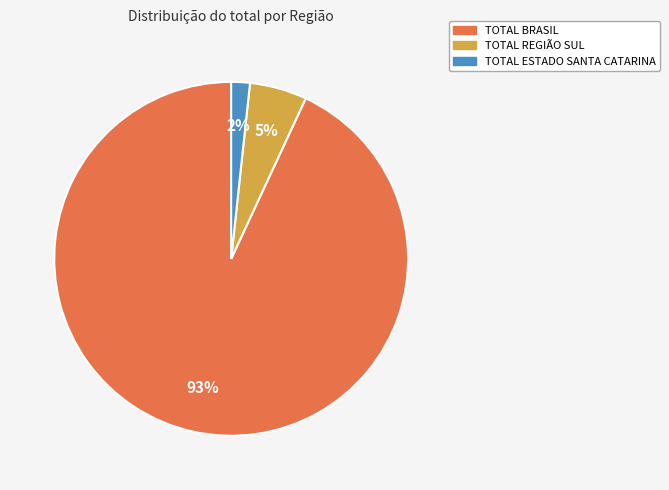

Is the sum of TOTAL REGIÃO SUL and TOTAL BRASIL greater than half?

Yes